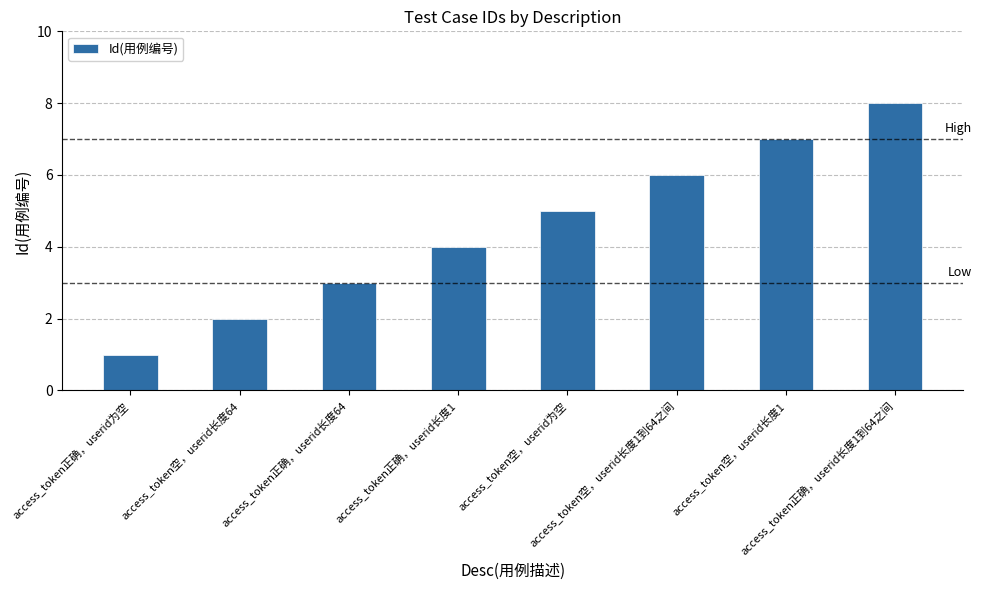

What is the sum of all values?

36